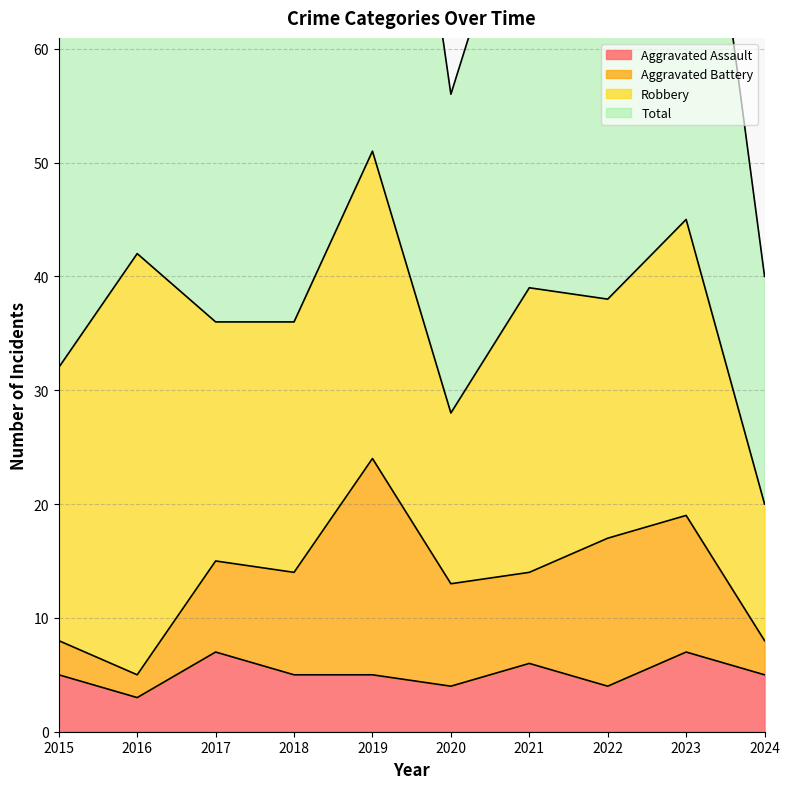

The Total series shows 123 at 2021. True or false?

False